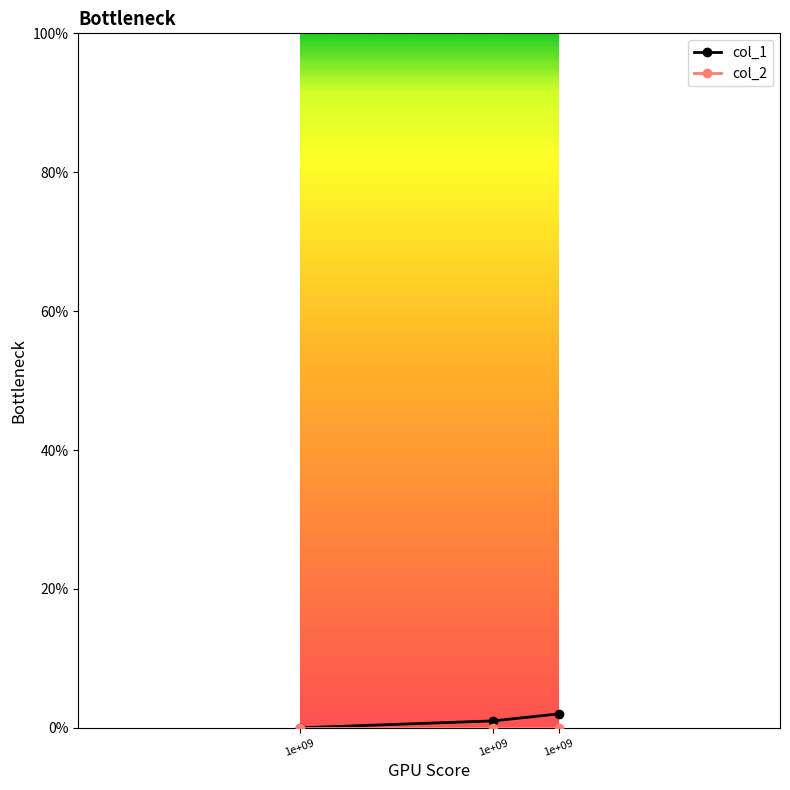

Reading right to left, extract all data points from this chart.

col_1: 2	1	0
col_2: 0	0	0